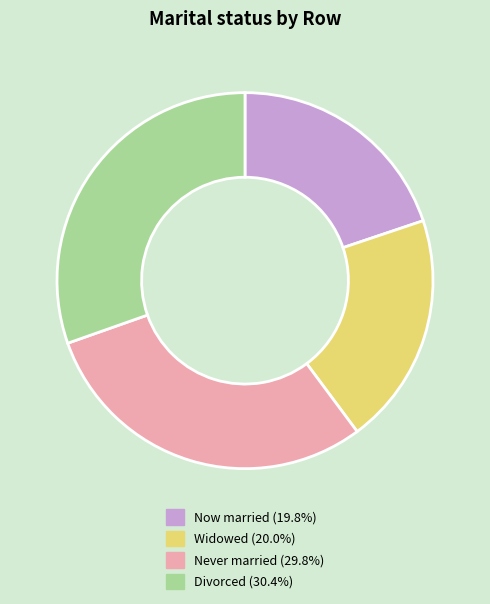

Is there a majority slice in this chart?

No